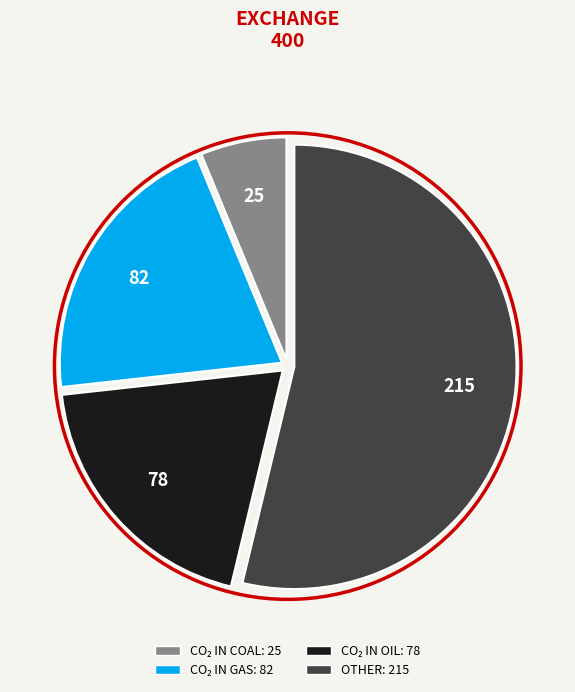

Is there any slice that represents more than half of the pie?

Yes